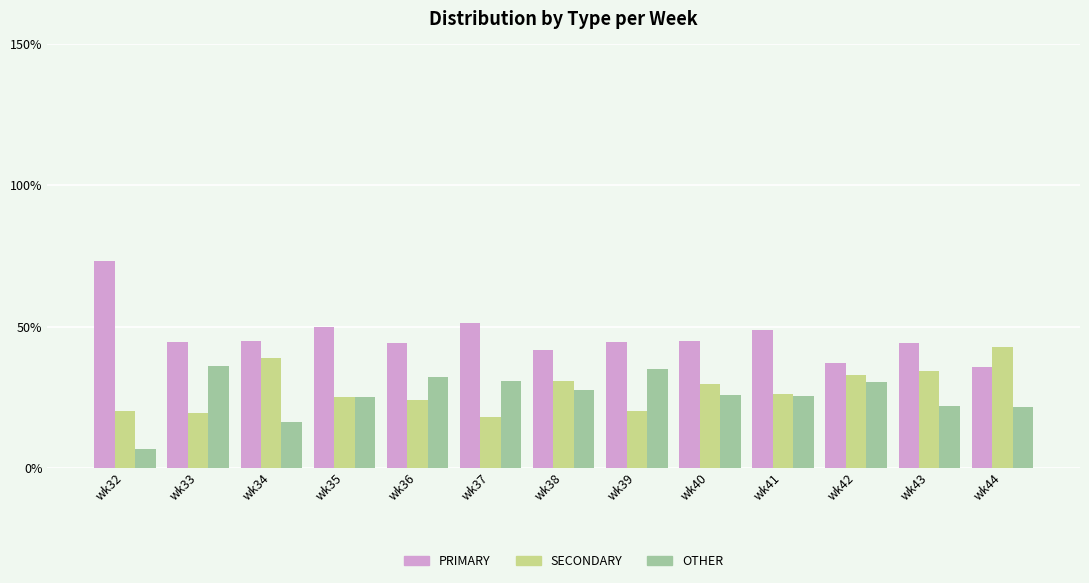

How many distinct data groups are displayed?

3